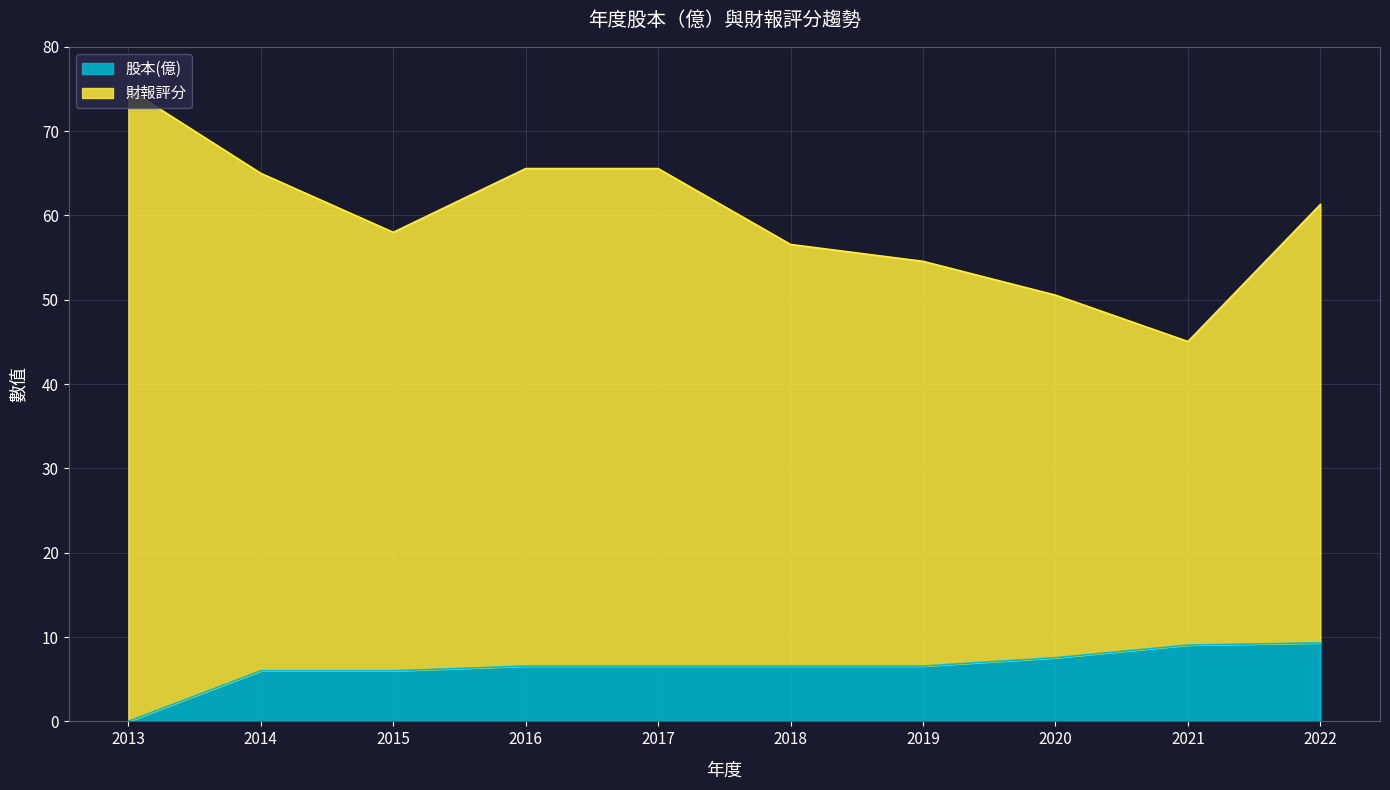

What is the value of the 財報評分 point at the 9th from the left?

45.0